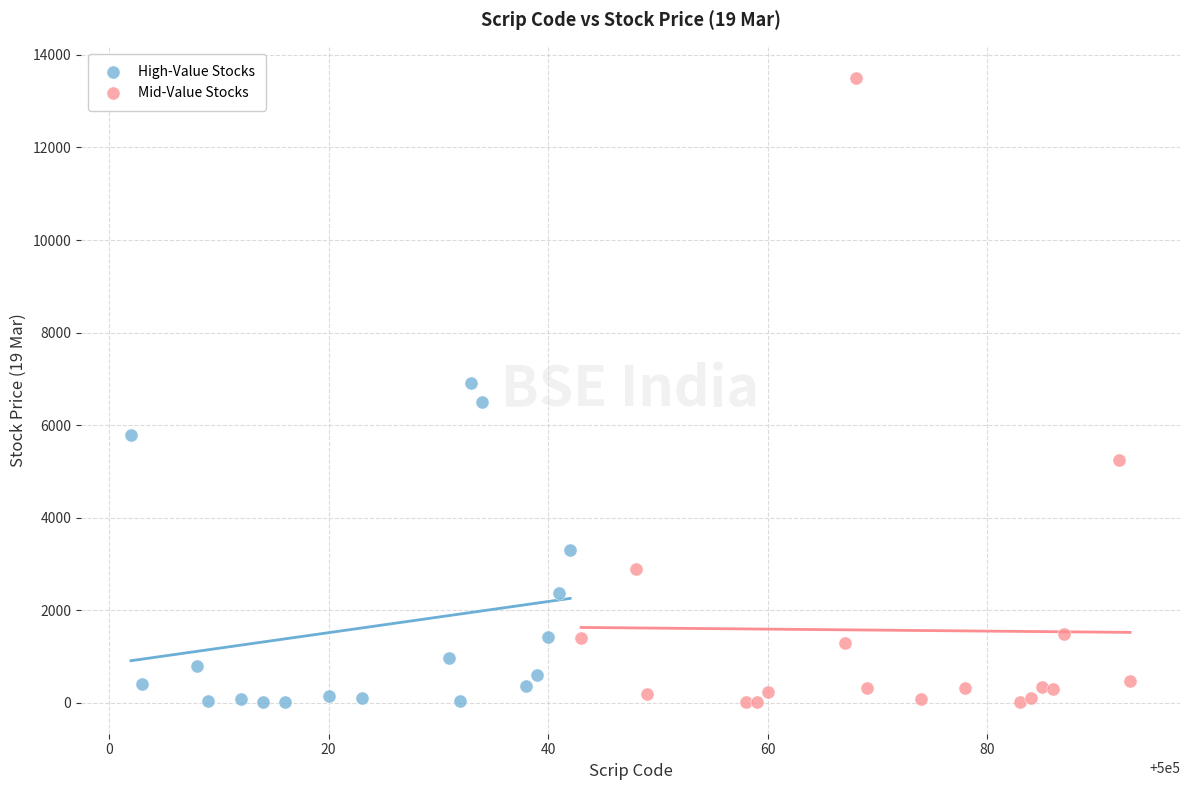

What are all the series names shown in the legend?

High-Value Stocks, Mid-Value Stocks